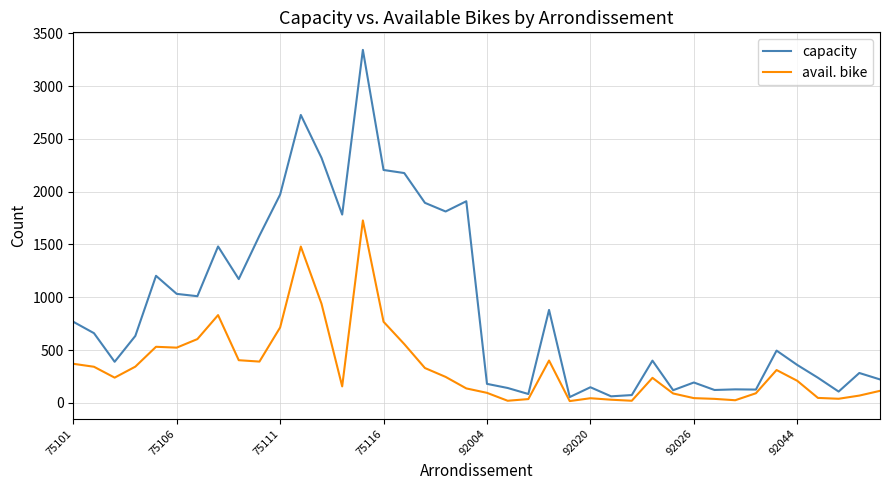

Does the chart have visible grid lines?

Yes